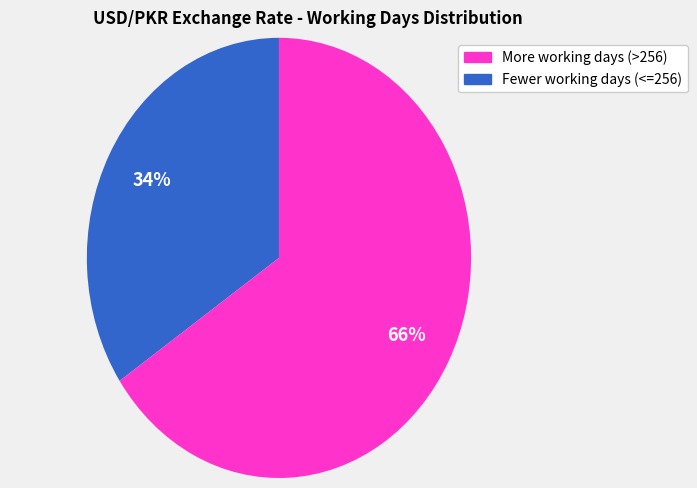

How many slices are in this pie chart?

2